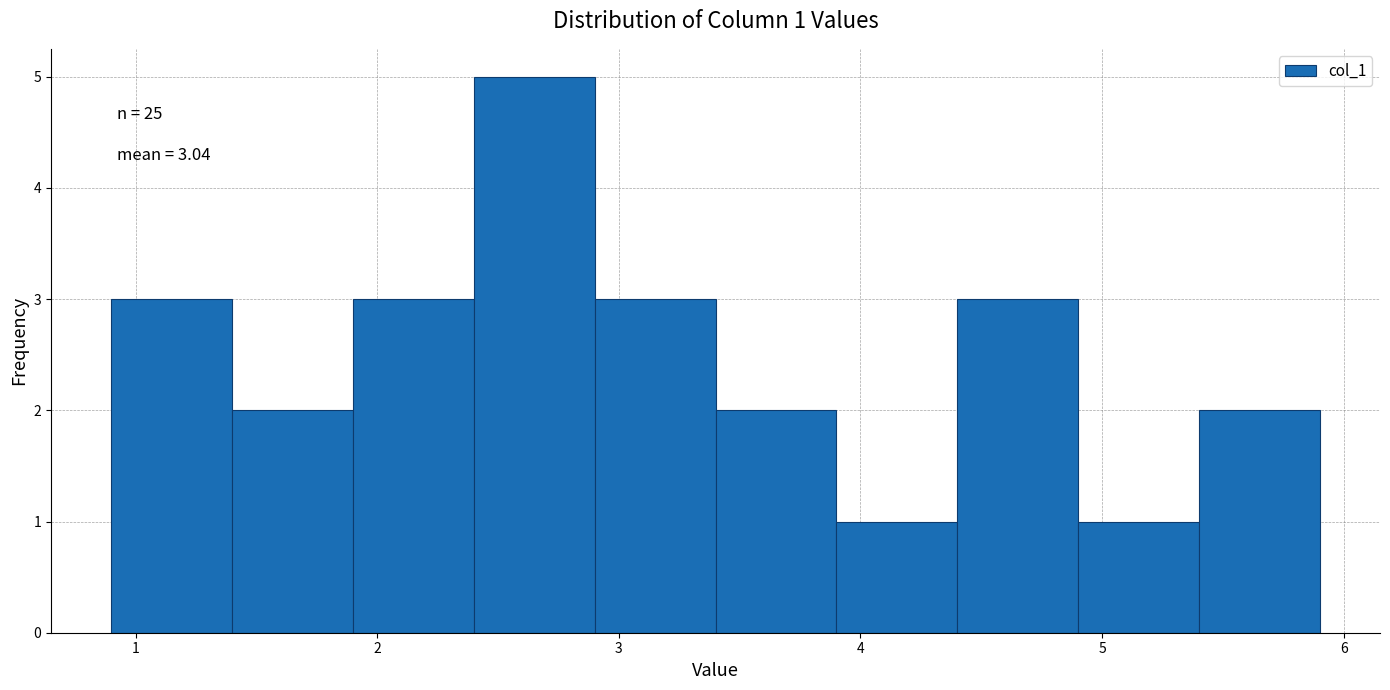

Which range on the x-axis has the tallest bar?

2.4 to 2.9